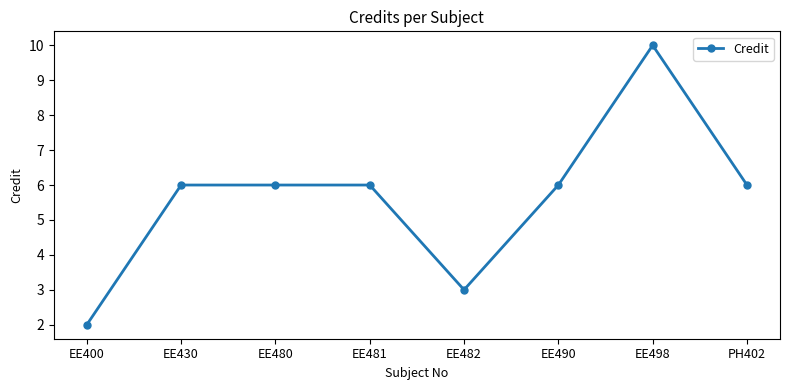

What is the minimum value shown in the chart?

2